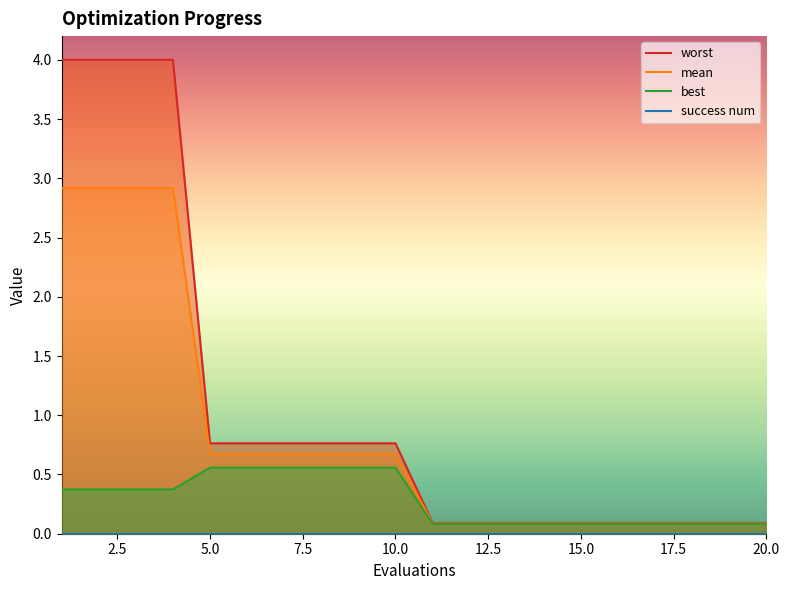

What is the spread (max minus min) of values at 3?

3.6